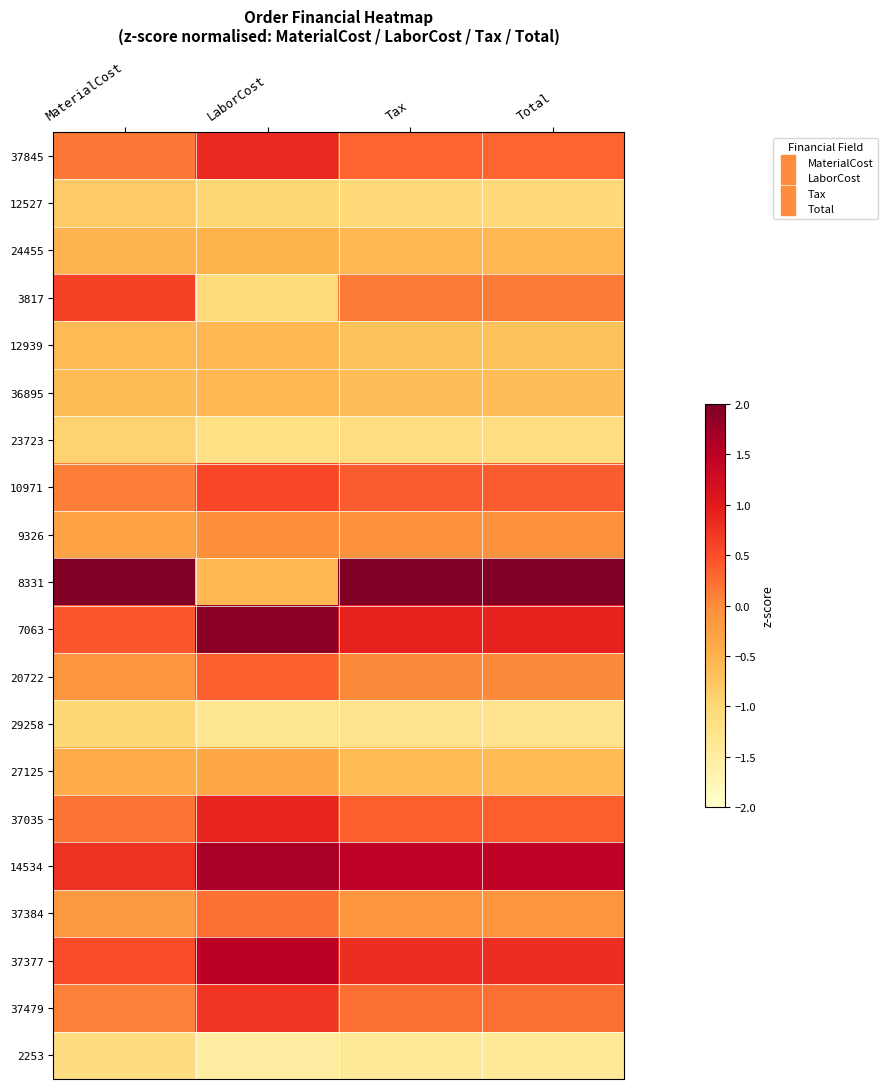

How many series are shown in this chart?

20